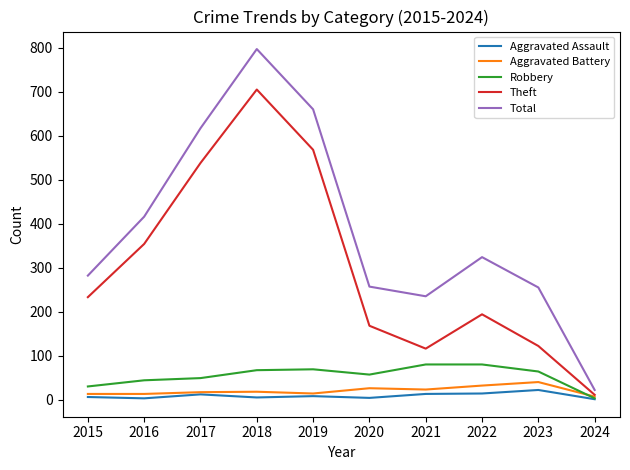

True or false: Aggravated Assault and Total cross at least once.

False